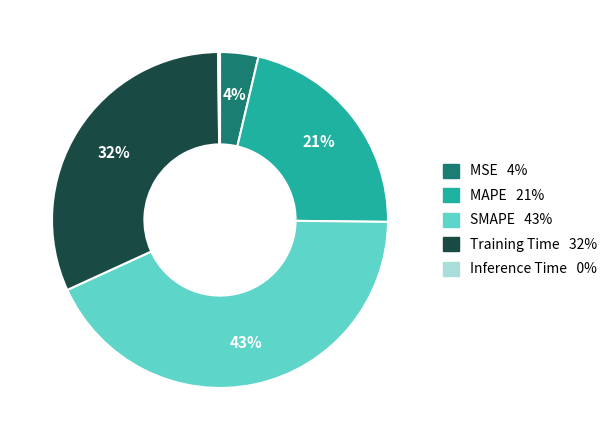

To the nearest percent, what percentage of the pie is MSE?

4%